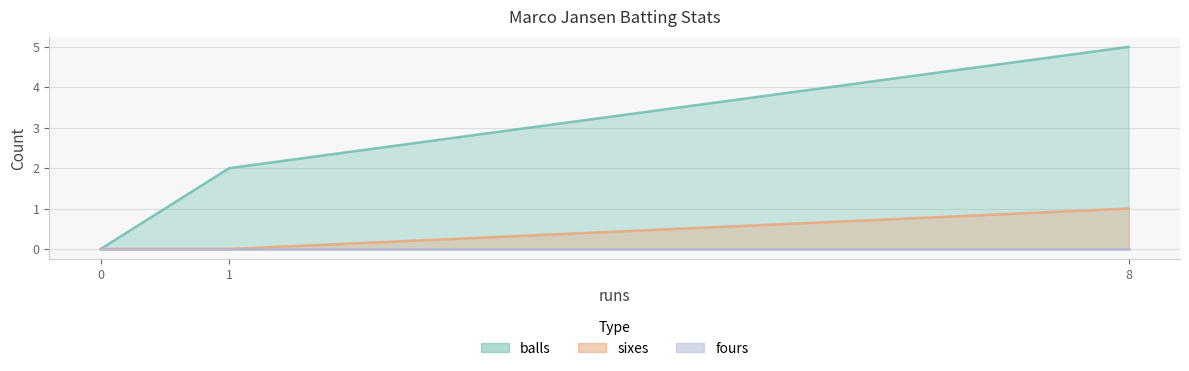

Which has a higher value, 0 or 8?

8